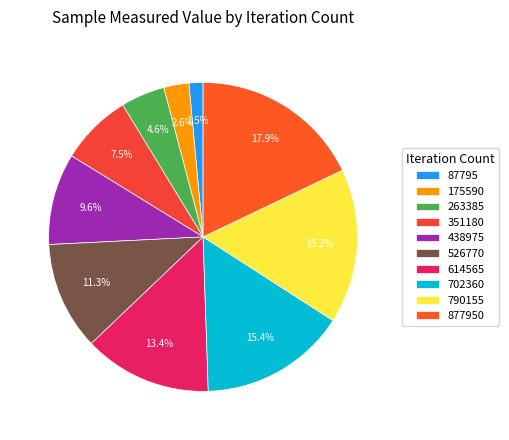

What is the smallest slice in the pie chart?

87795